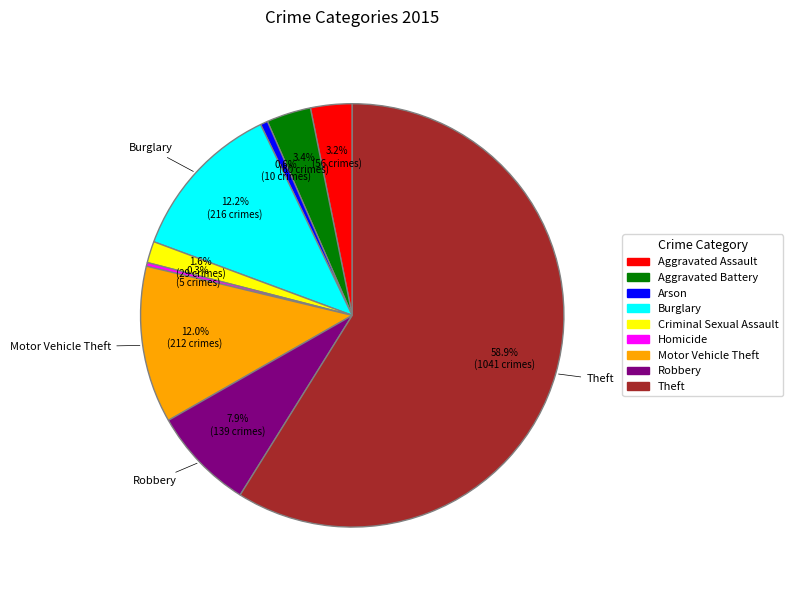

The Arson slice represents 11% of the pie. True or false?

False